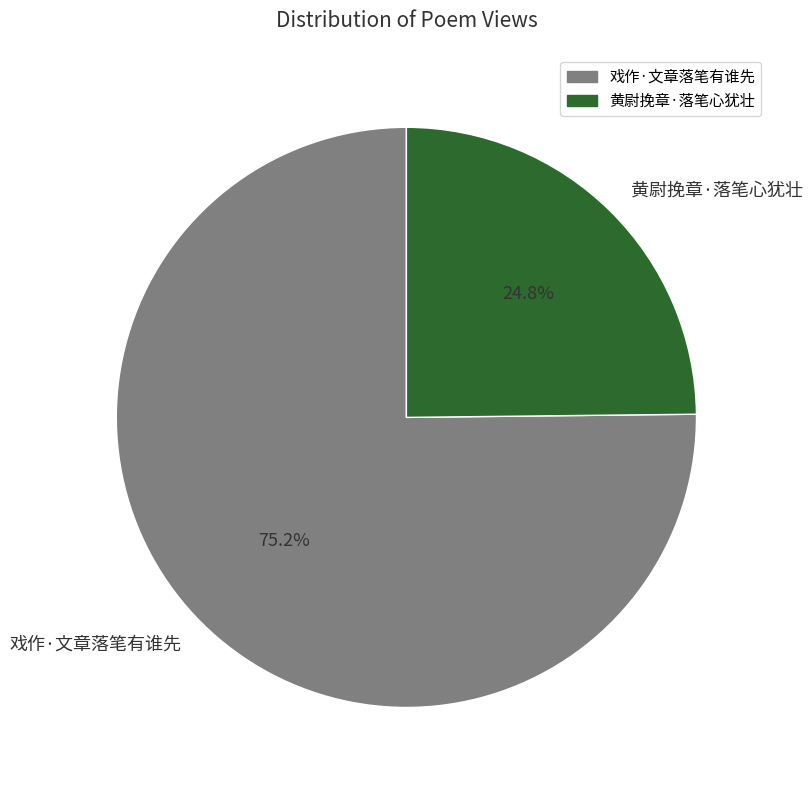

To the nearest percent, what is the combined percentage of 黄尉挽章·落笔心犹壮 and 戏作·文章落笔有谁先?

100%